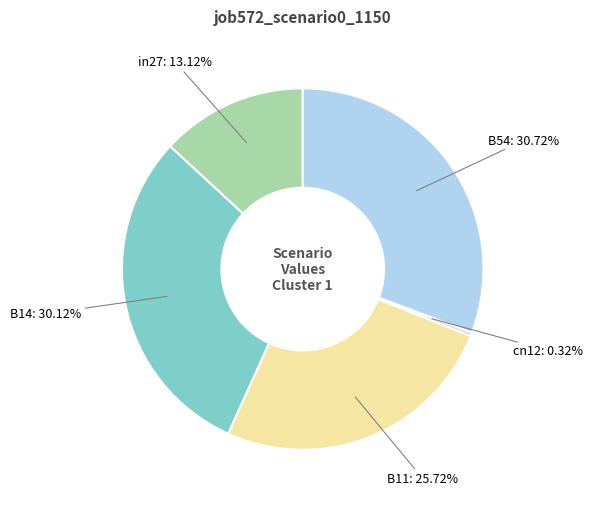

Does any single category account for the majority?

No